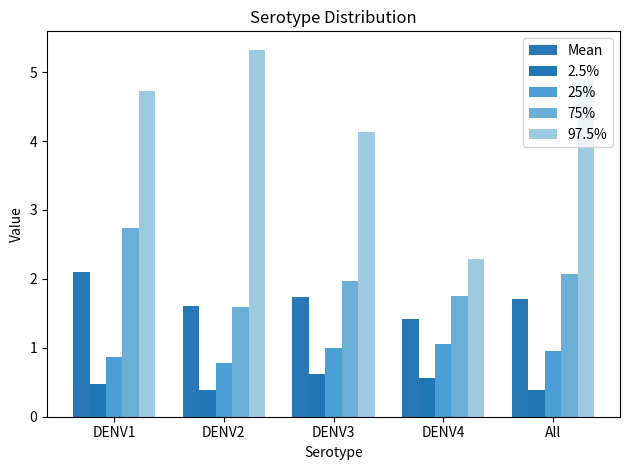

What is the label of the 4th bar from the right?

DENV2